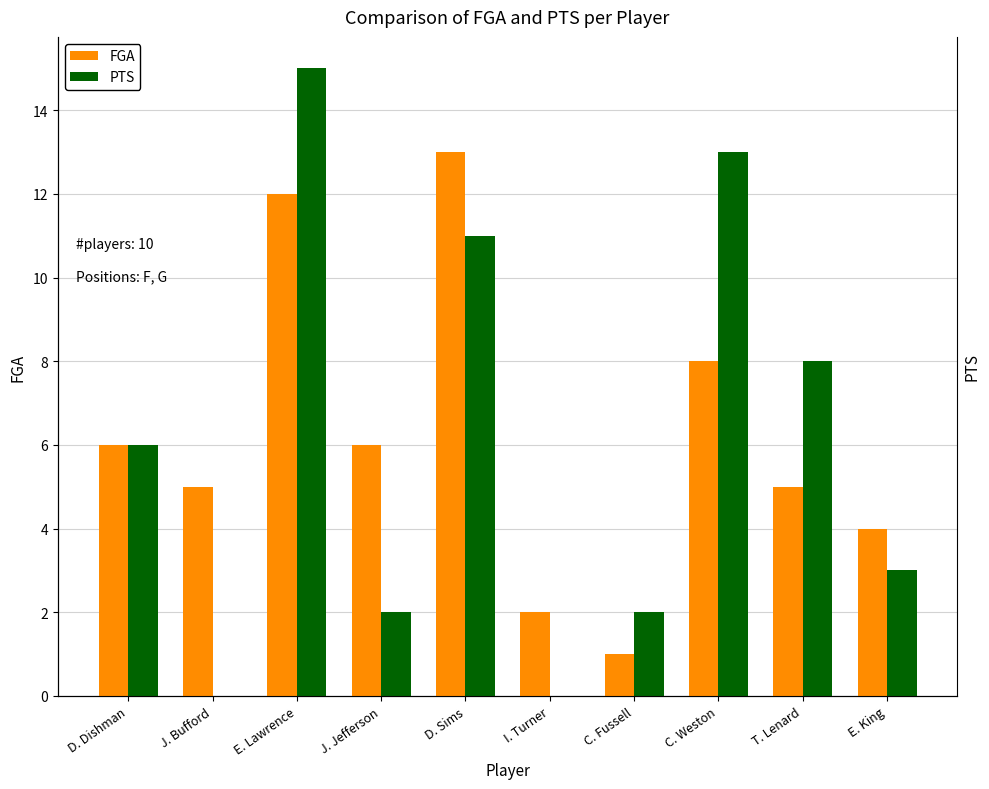

Rank the categories by FGA value from lowest to highest.

C. Fussell, I. Turner, E. King, J. Bufford, T. Lenard, D. Dishman, J. Jefferson, C. Weston, E. Lawrence, D. Sims